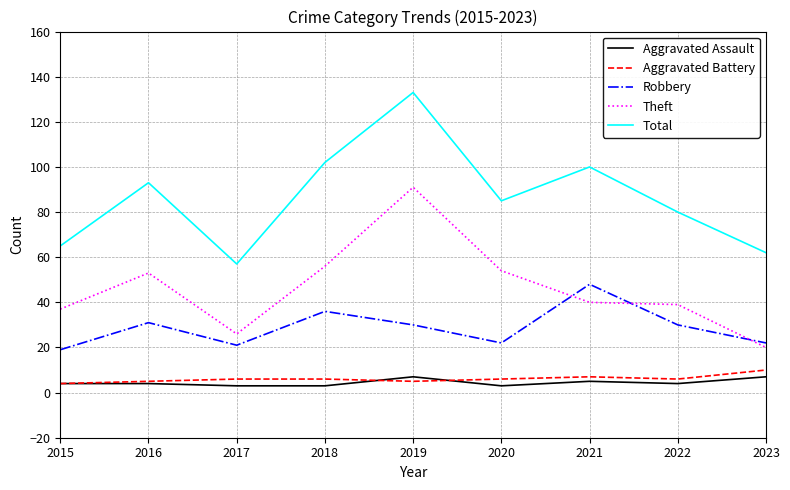

Which series has the largest range (max minus min)?

Total